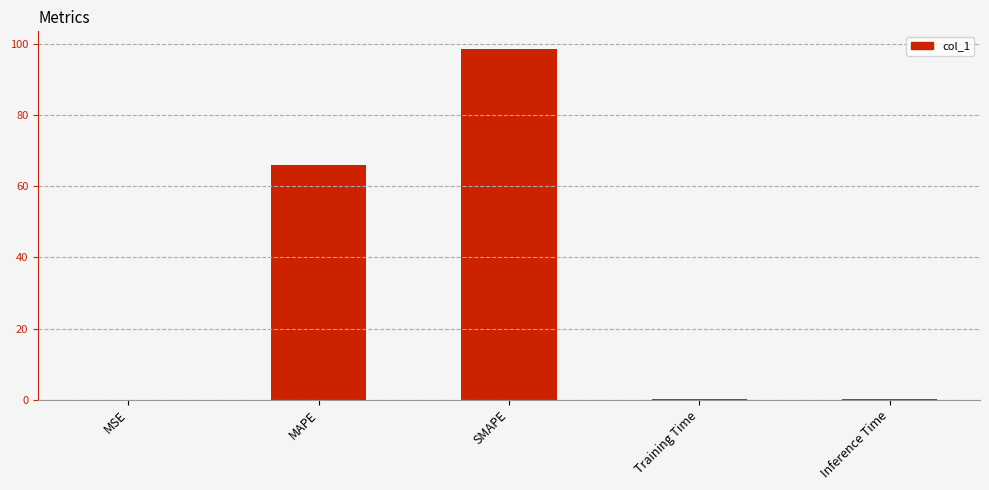

Count the number of categories in the chart.

5